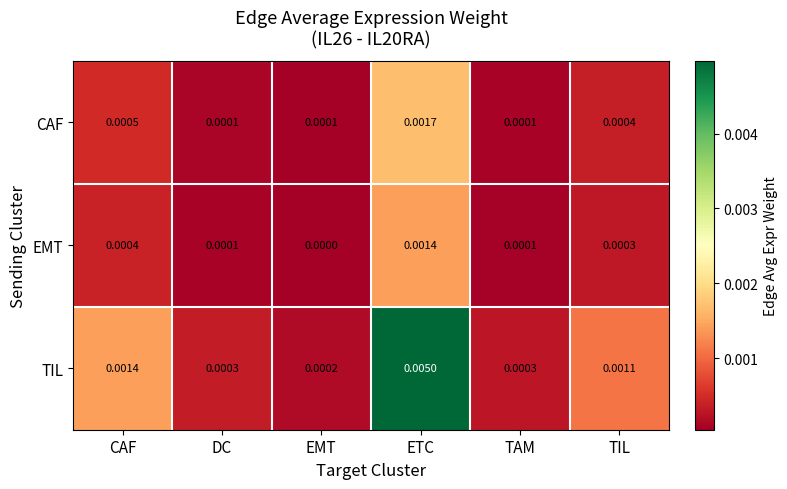

Which series has the largest range (max minus min)?

TIL